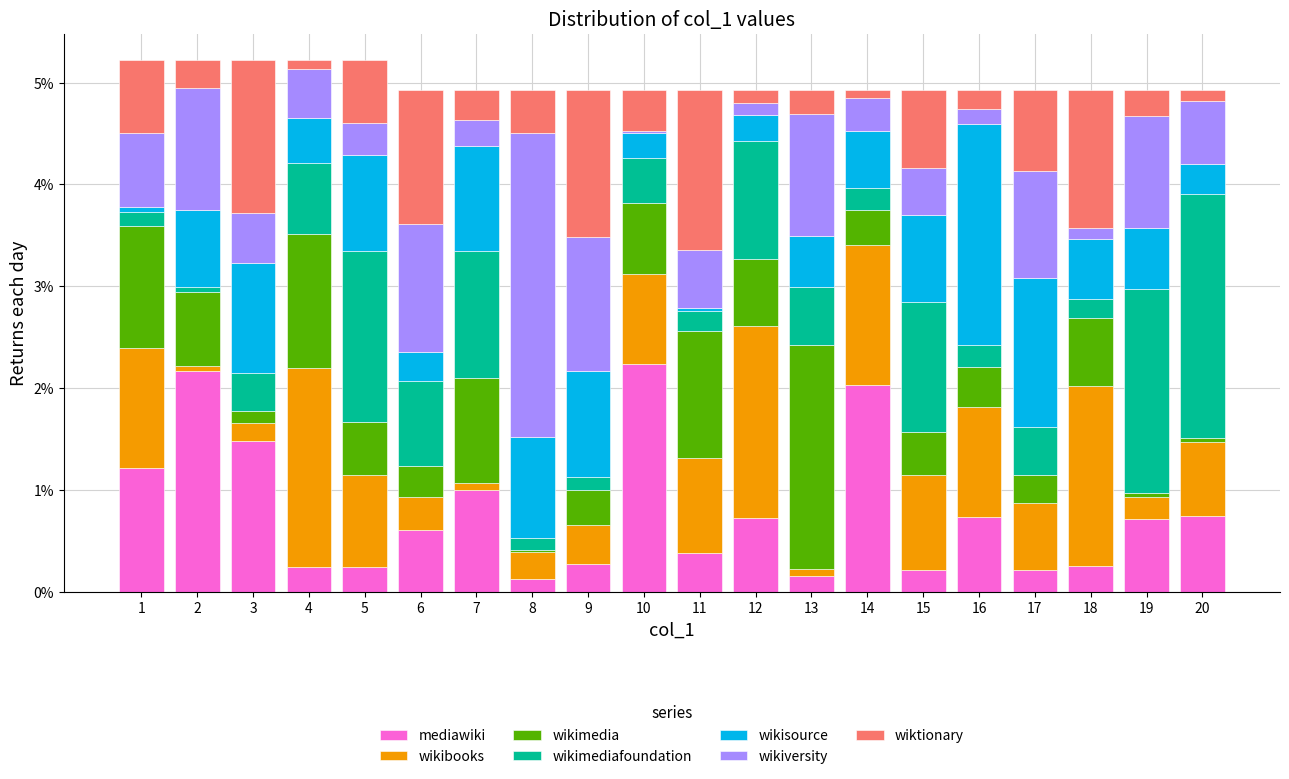

Is it true that mediawiki equals 0.7 at 19?

True